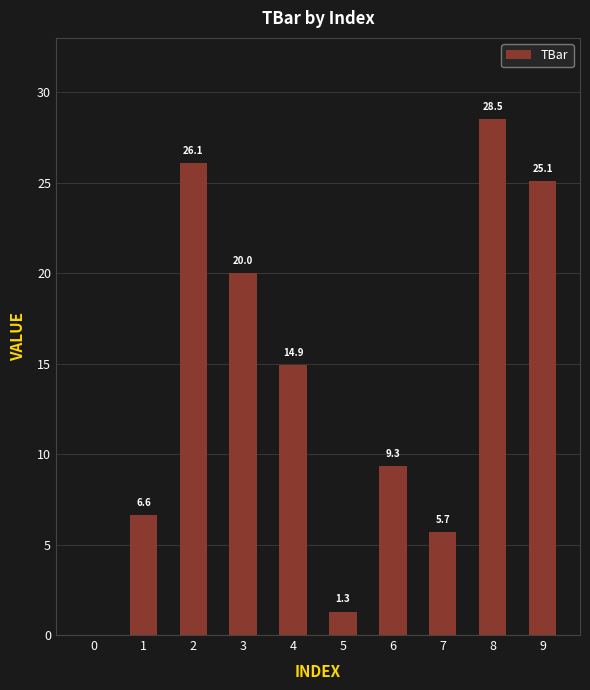

How many data points does each series have?

10